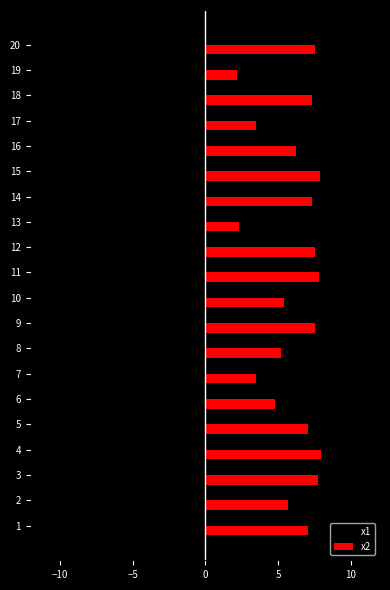

What are all the series names shown in the legend?

x1, x2